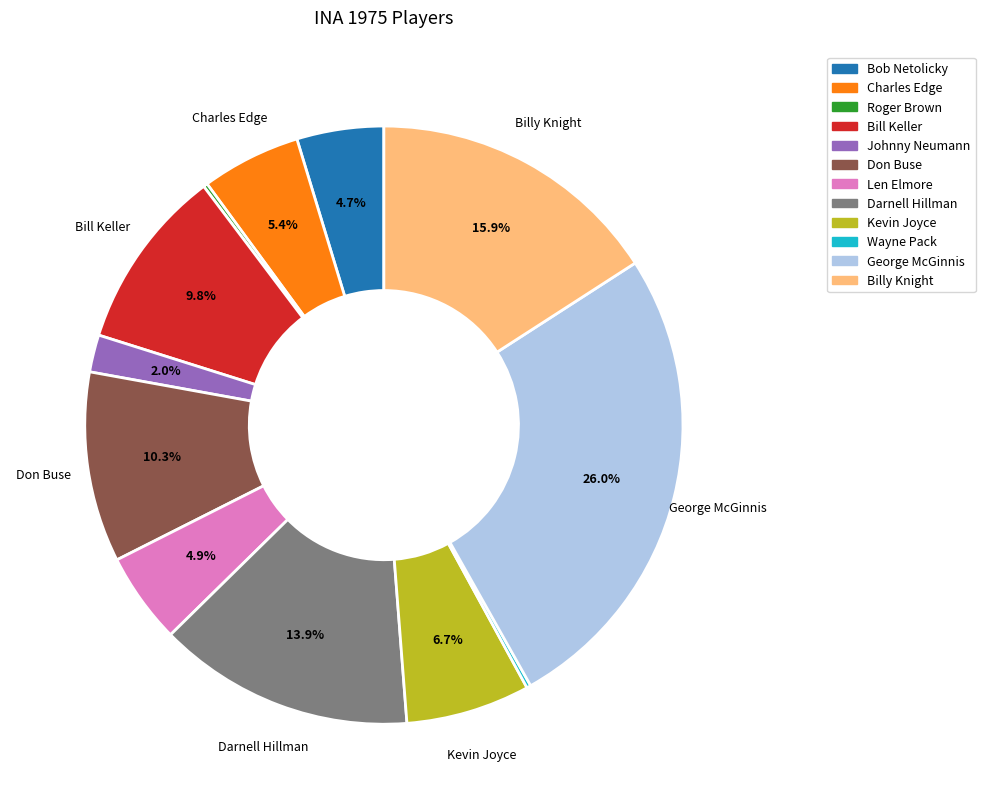

To the nearest percent, what is the difference between the largest and smallest slice percentages?

26%